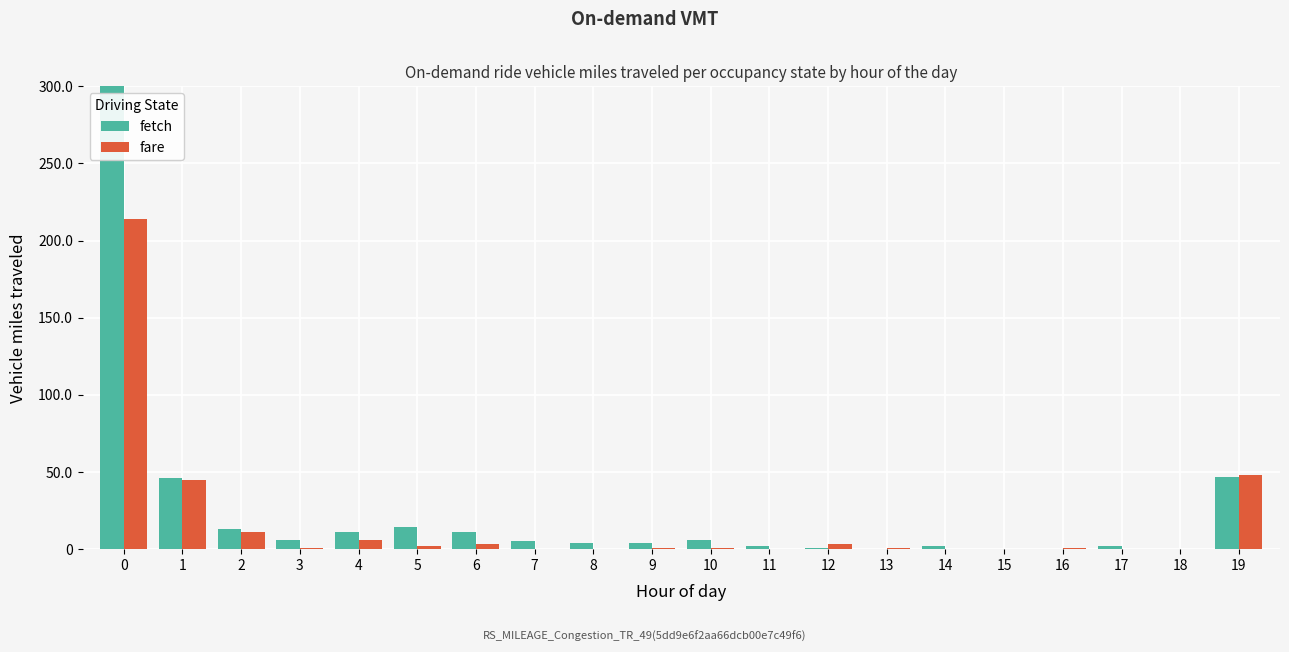

Count the number of categories in the chart.

20